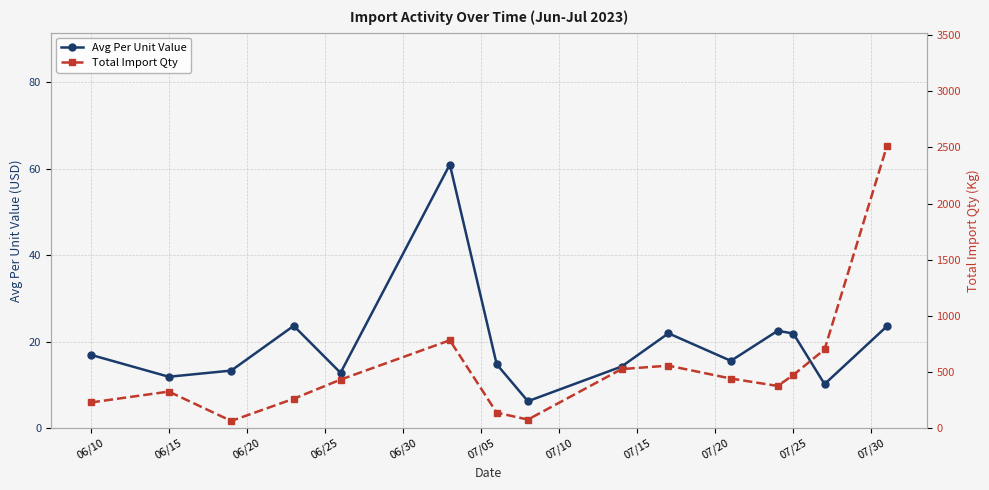

True or false: Avg Per Unit Value has more than 0 points higher than both neighbors.

True